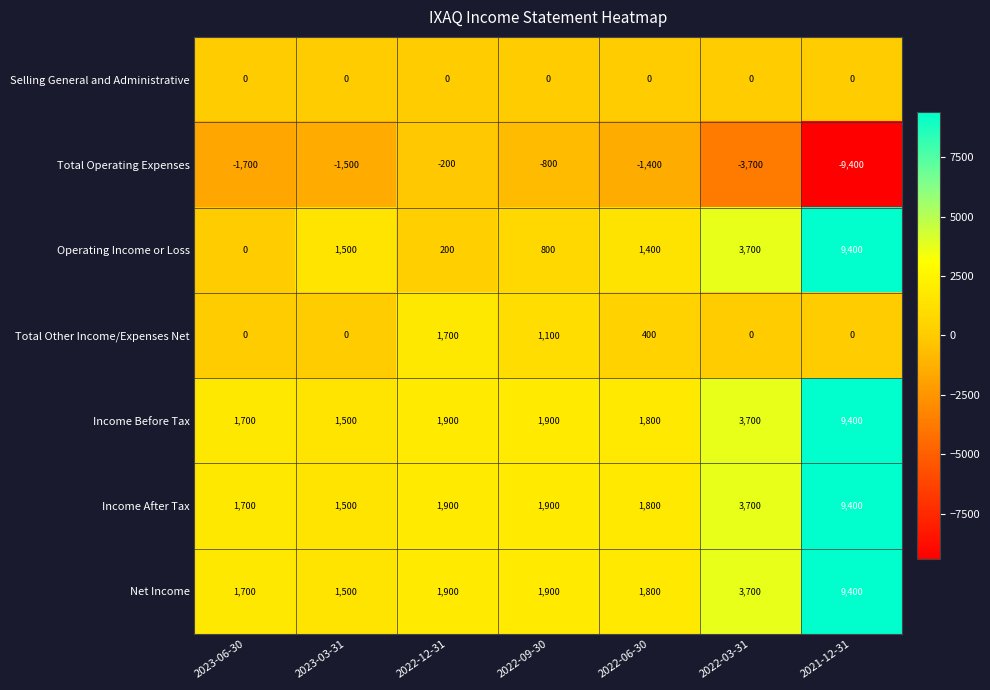

How many series are shown in this chart?

7